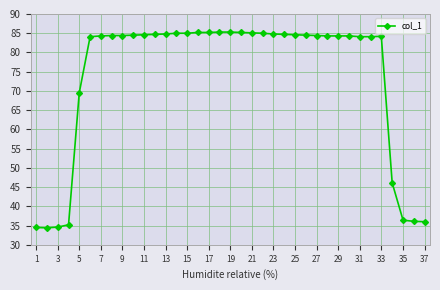

What is the value of the 1st point from the left?

34.5